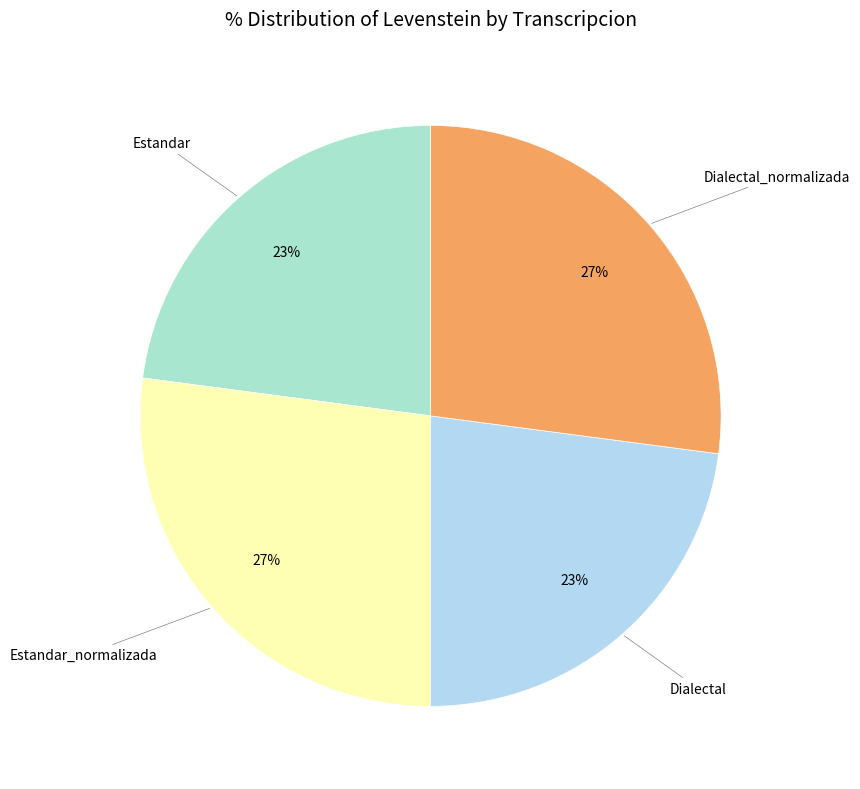

Which category has the biggest portion of the pie?

Estandar_normalizada